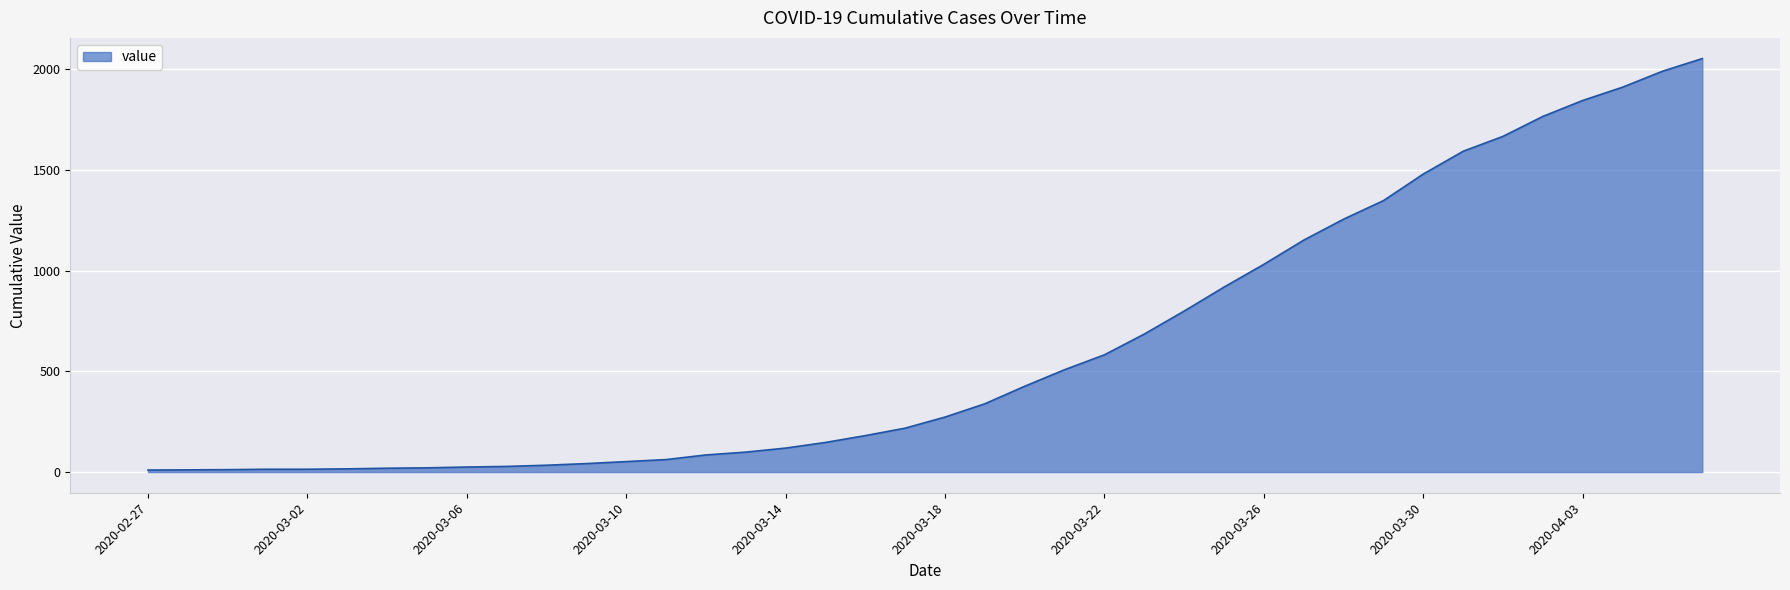

What is the greatest value displayed?

2052